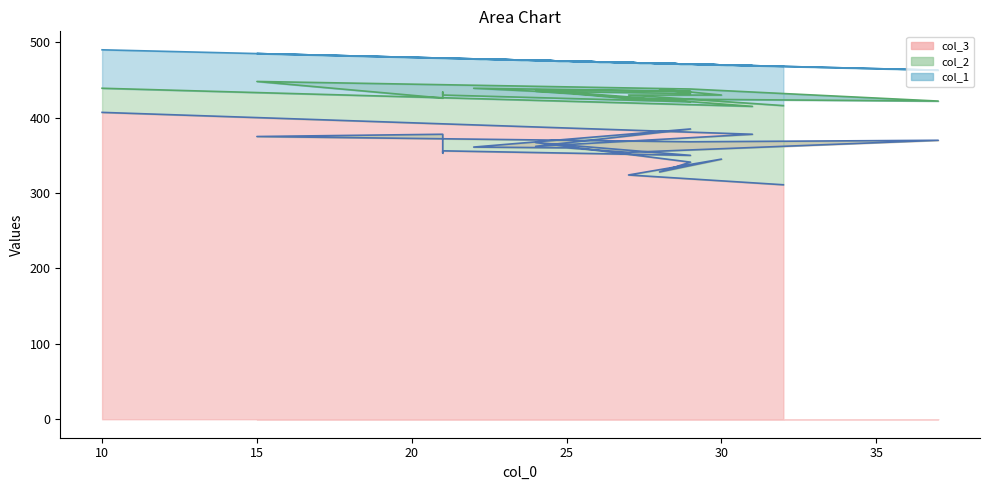

At how many categories does at least one series exceed 390?

20